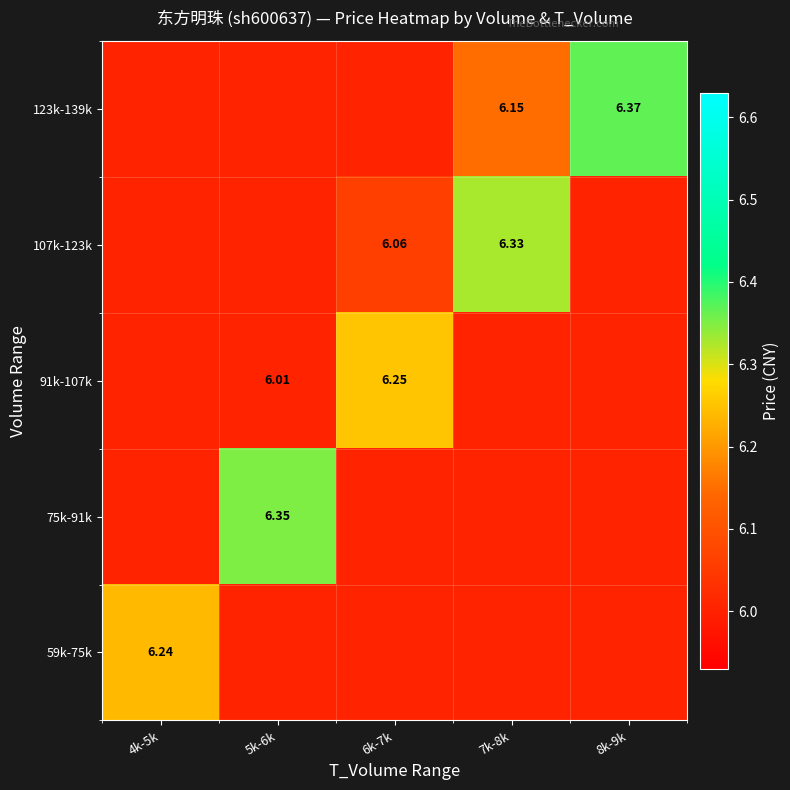

Where is 123k-139k nearest to the value 6?

4k-5k